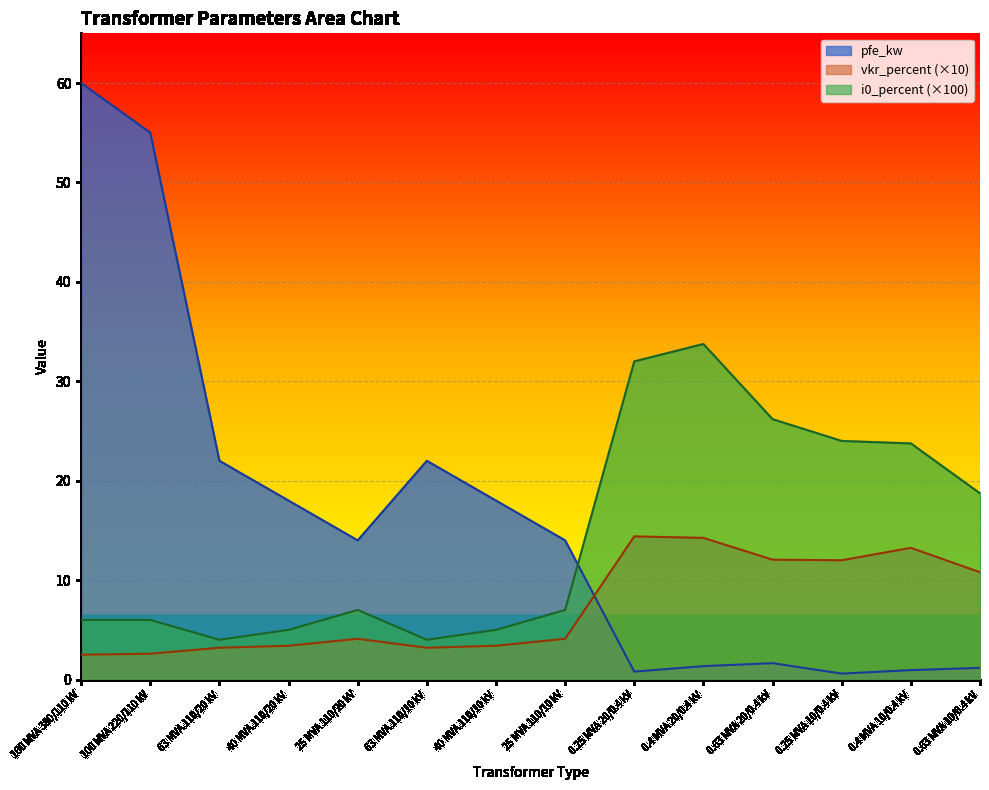

Which series has the largest range (max minus min)?

pfe_kw